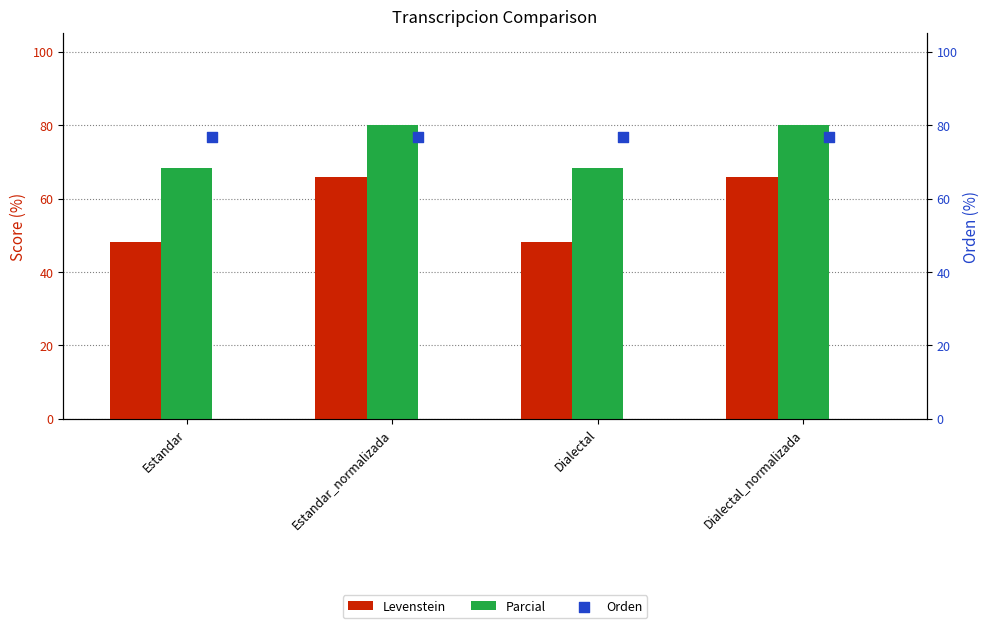

Which series reaches the maximum Y coordinate?

Parcial